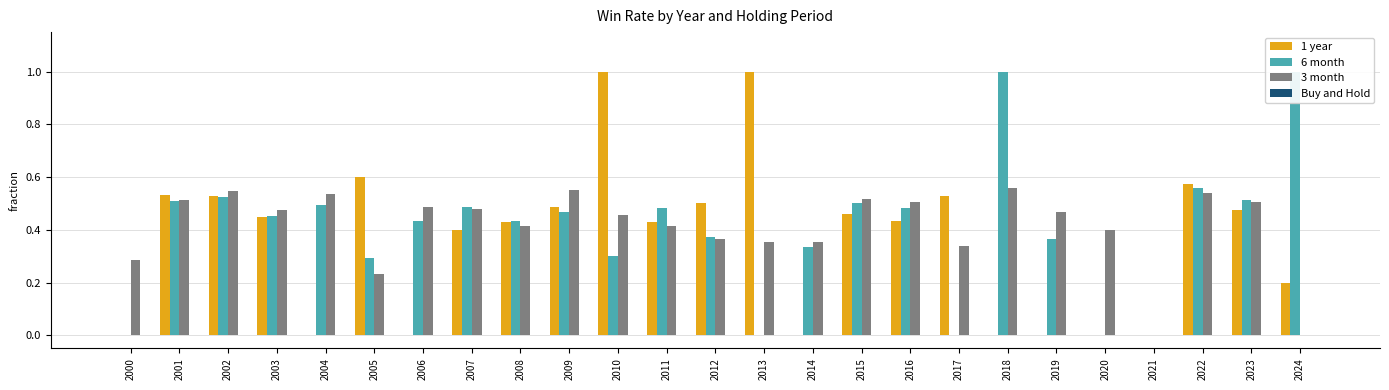

Reading right to left, extract all data points from this chart.

1 year: 0.2	0.5	0.6	0.0	0.0	0.0	0.0	0.5	0.4	0.5	0.0	1.0	0.5	0.4	1.0	0.5	0.4	0.4	0.0	0.6	0.0	0.4	0.5	0.5	0.0
6 month: 1.0	0.5	0.6	0.0	0.0	0.4	1.0	0.0	0.5	0.5	0.3	0.0	0.4	0.5	0.3	0.5	0.4	0.5	0.4	0.3	0.5	0.5	0.5	0.5	0.0
3 month: 0.0	0.5	0.5	0.0	0.4	0.5	0.6	0.3	0.5	0.5	0.4	0.4	0.4	0.4	0.5	0.6	0.4	0.5	0.5	0.2	0.5	0.5	0.5	0.5	0.3
Buy and Hold: 0.0	0.0	0.0	0.0	0.0	0.0	0.0	0.0	0.0	0.0	0.0	0.0	0.0	0.0	0.0	0.0	0.0	0.0	0.0	0.0	0.0	0.0	0.0	0.0	0.0